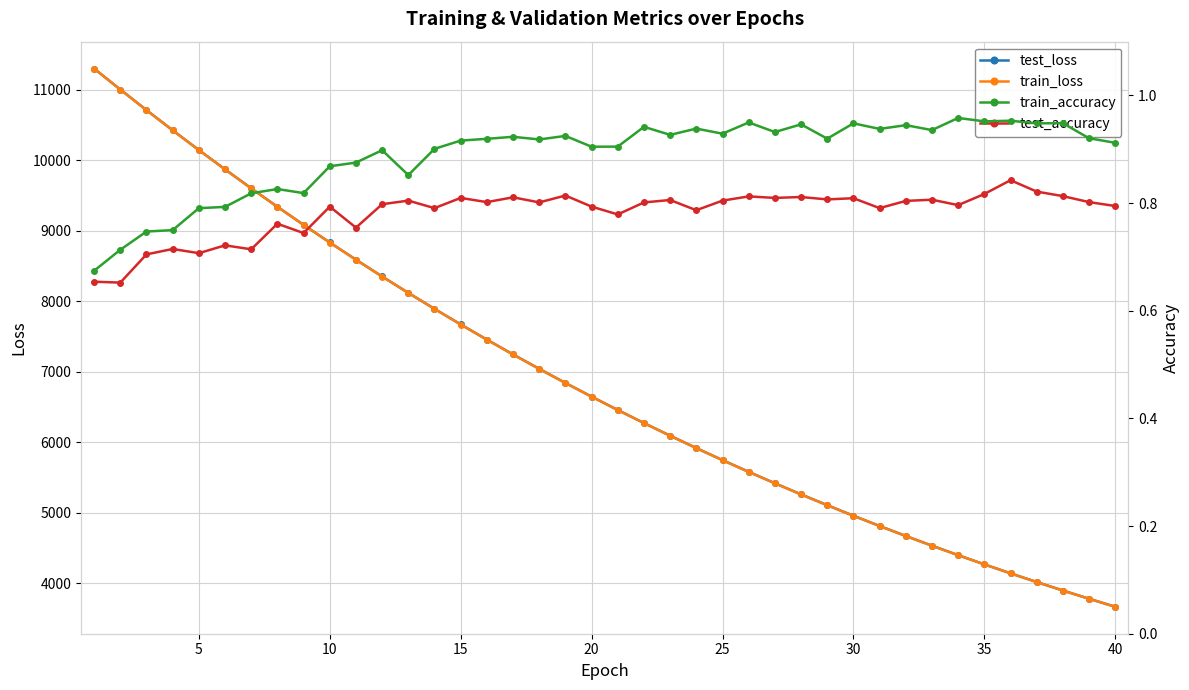

What is the lowest value of the train_loss series?

3664.5